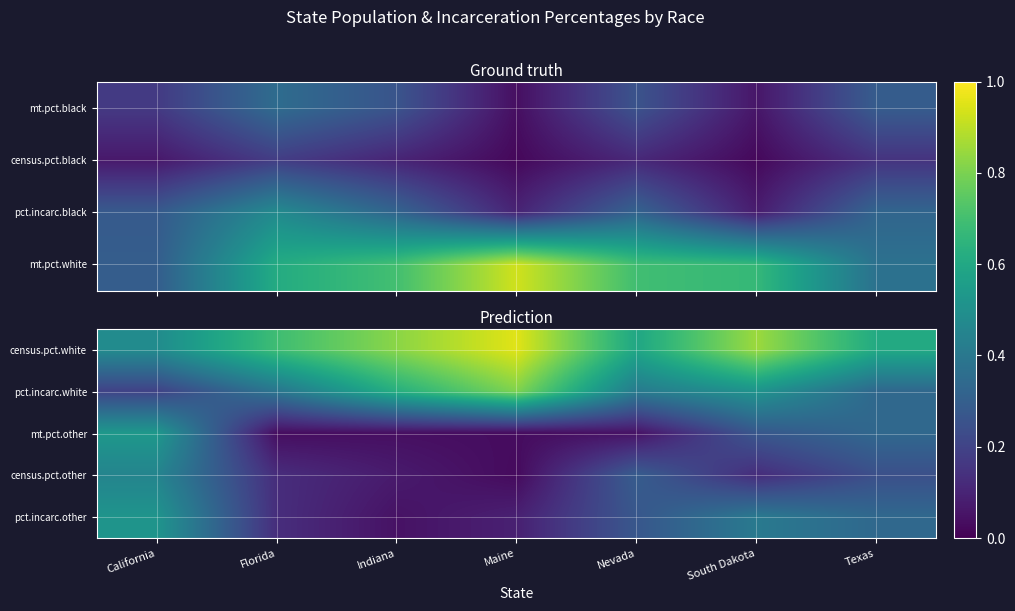

The pct.incarc.other series shows 0.1 at Texas. True or false?

False